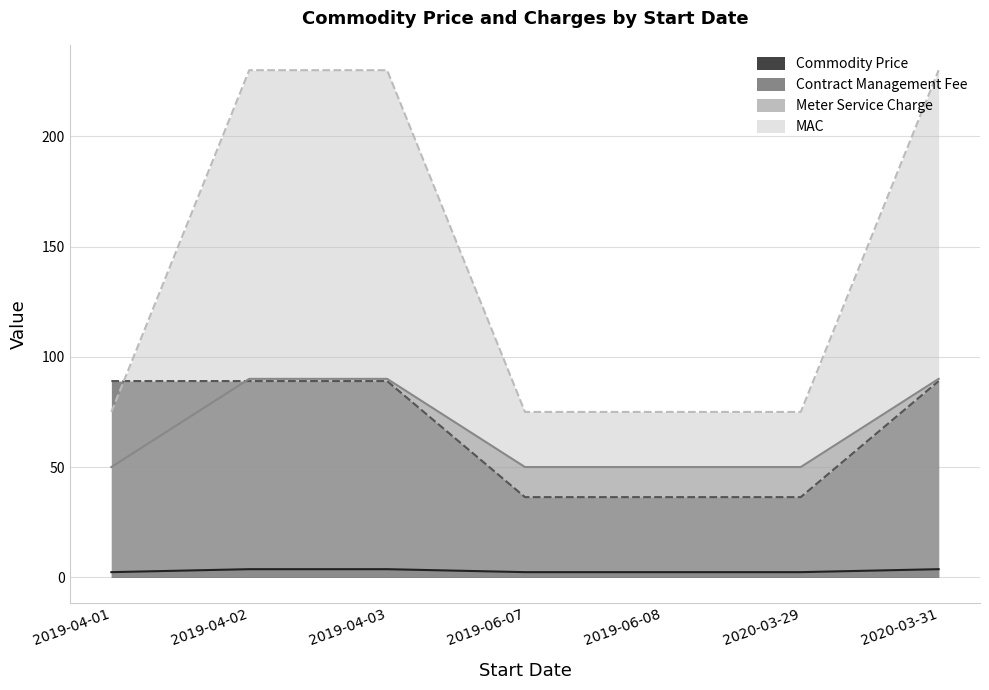

Is it true that MAC equals 230.0 at 2019-04-03?

True